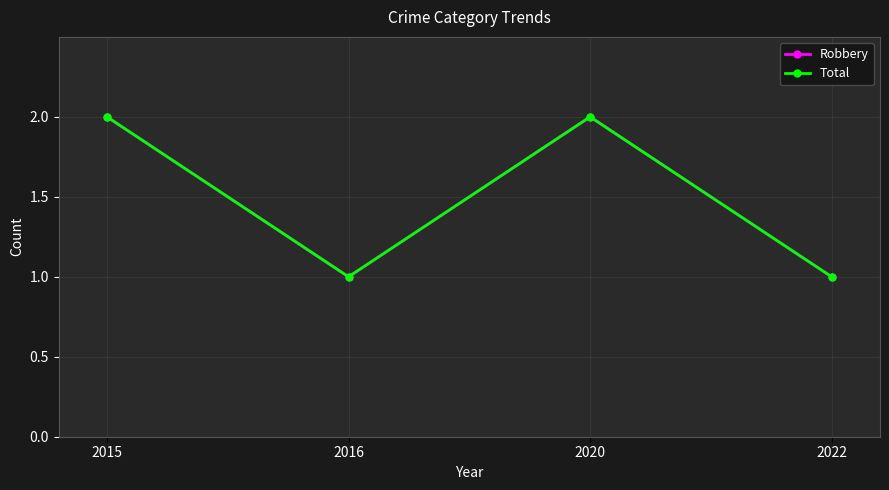

True or false: Robbery and Total intersect in this chart.

False